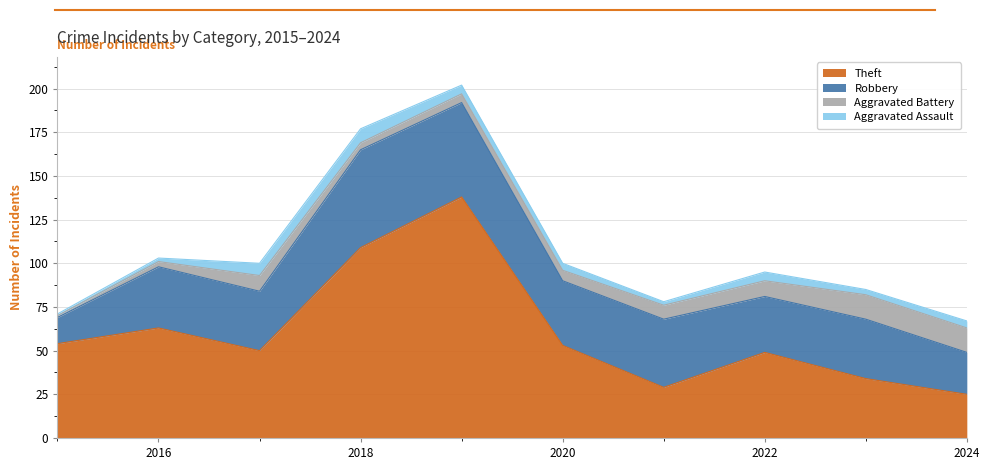

What is the value of the Aggravated Assault point at the 7th from the left?

2